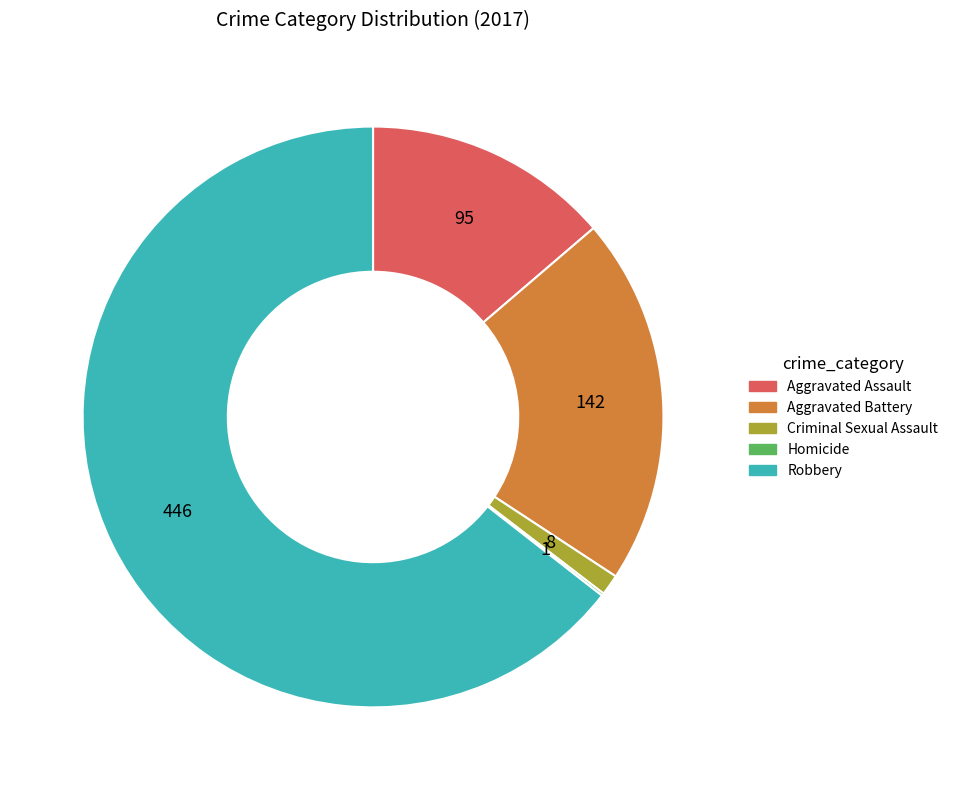

Is there any slice that represents more than half of the pie?

Yes